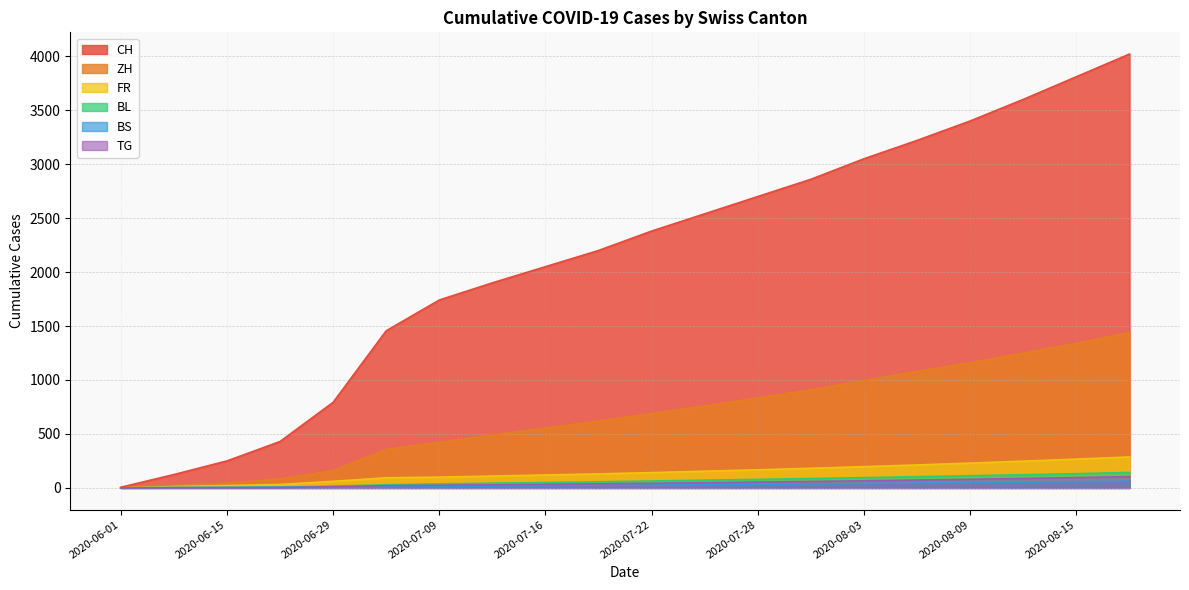

How many data points in CH are above 43?

9